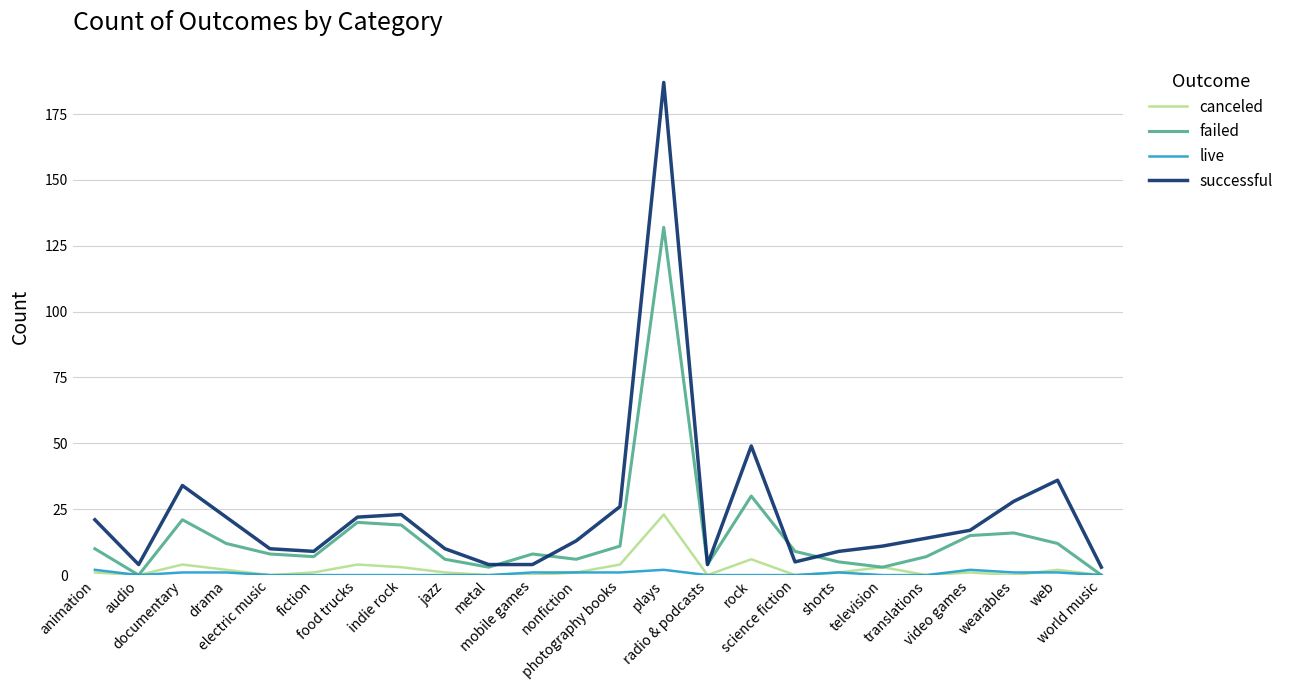

Does the chart have visible grid lines?

Yes